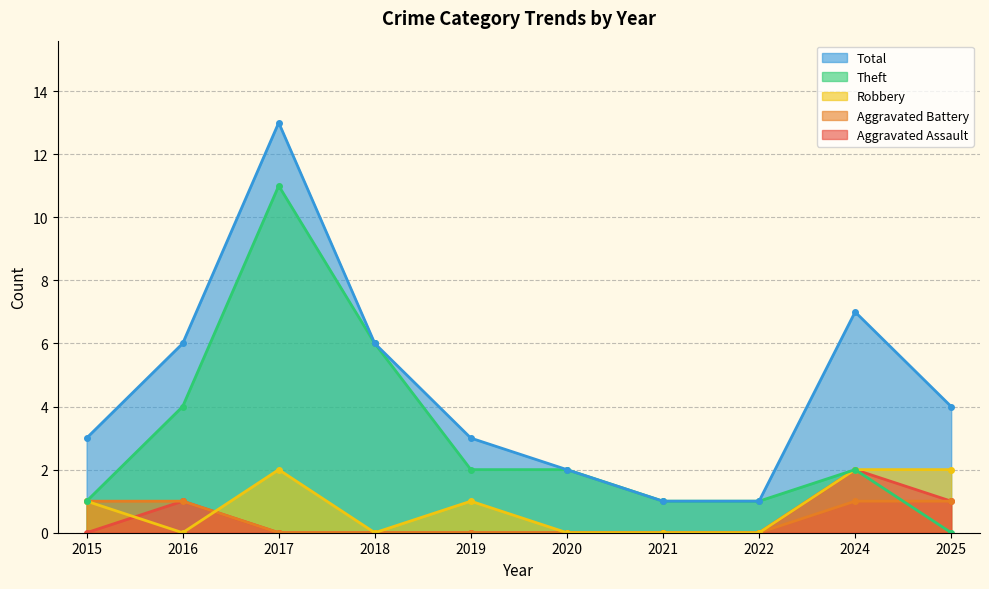

At which category is the sum across all series the highest?

2017